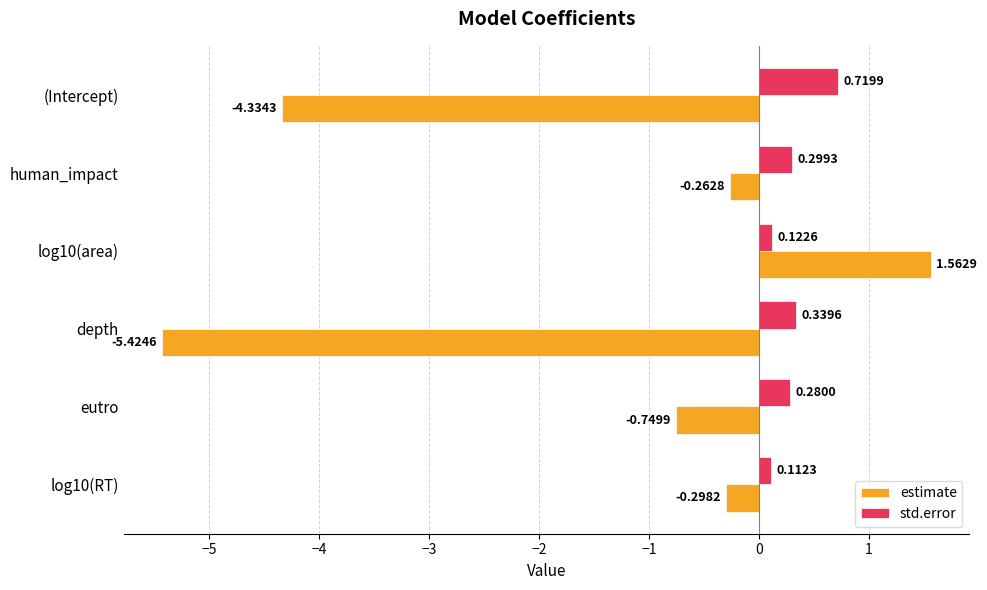

Which series has the widest spread of values?

estimate